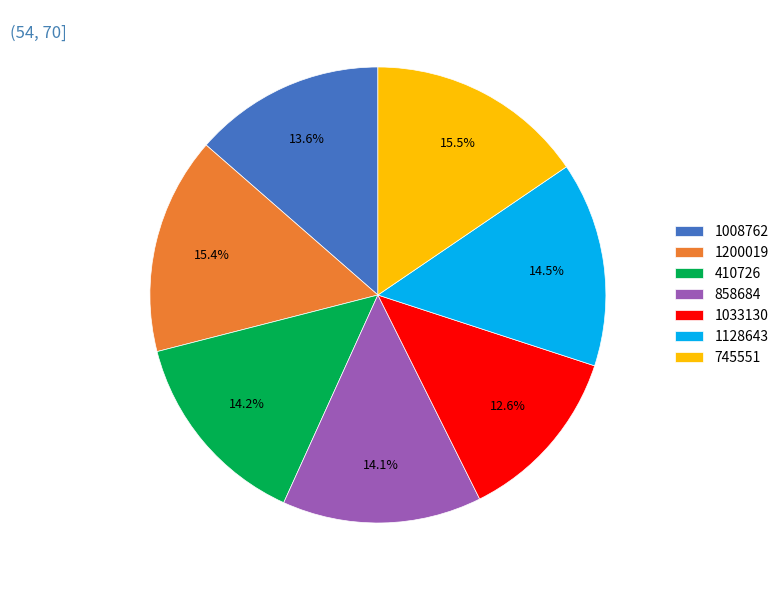

Count the number of slices in the pie.

7